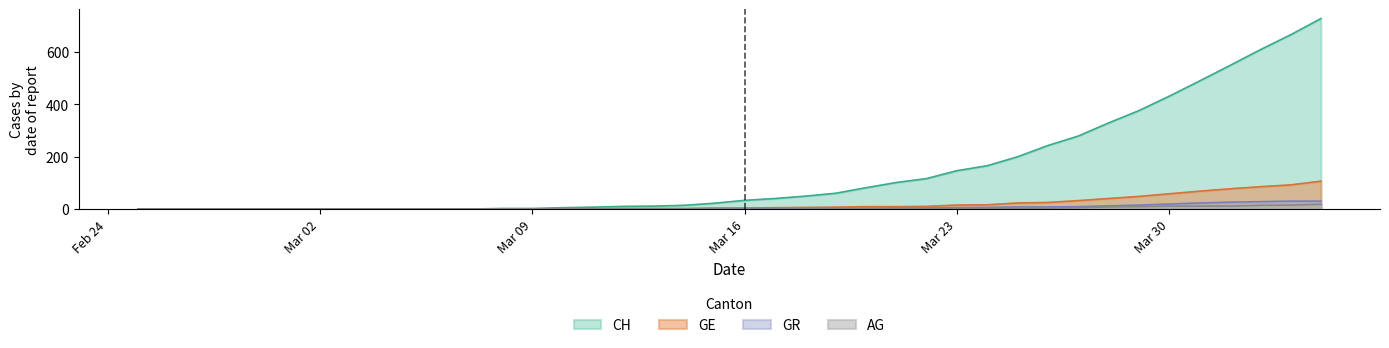

Is the value of CH at 2020-03-11 greater than the value of GR at 2020-04-04?

No